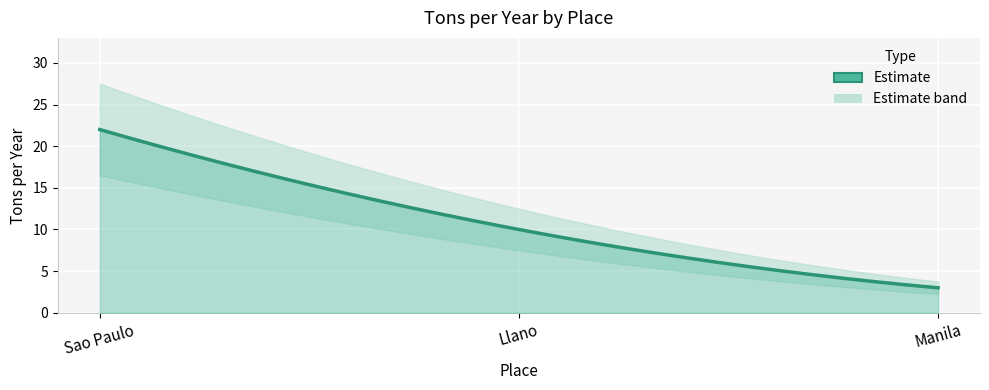

How many series are shown in this chart?

1